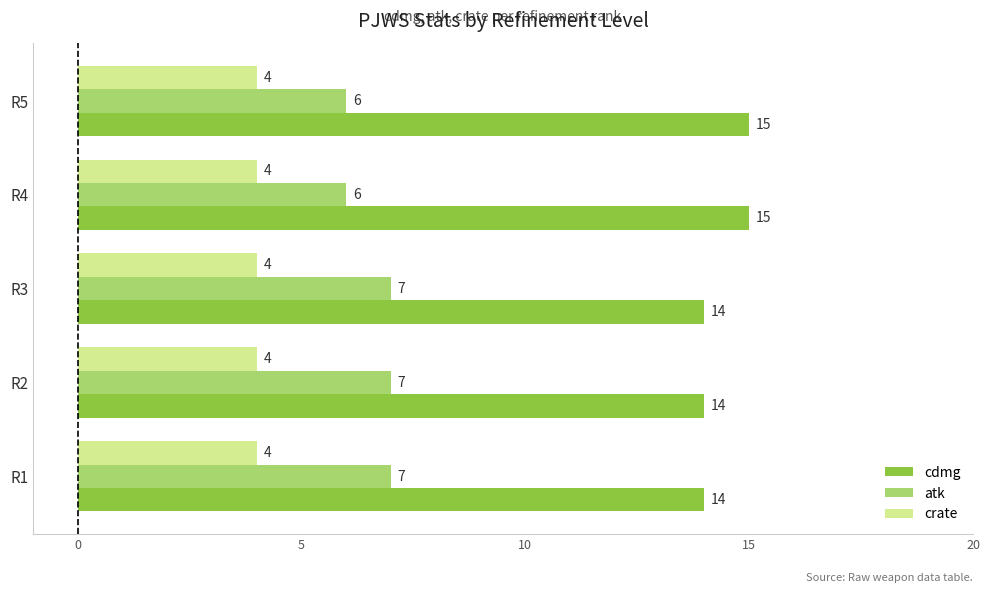

The value of cdmg at R2 is 24. True or false?

False